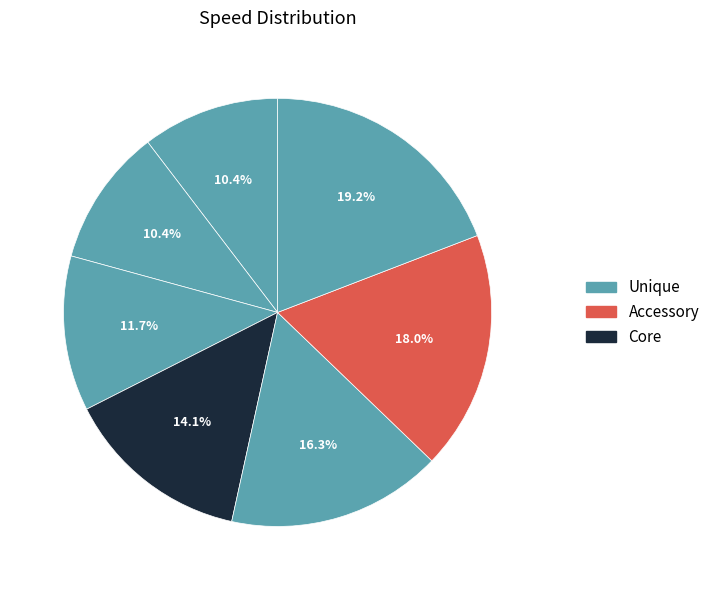

Count the number of slices in the pie.

7